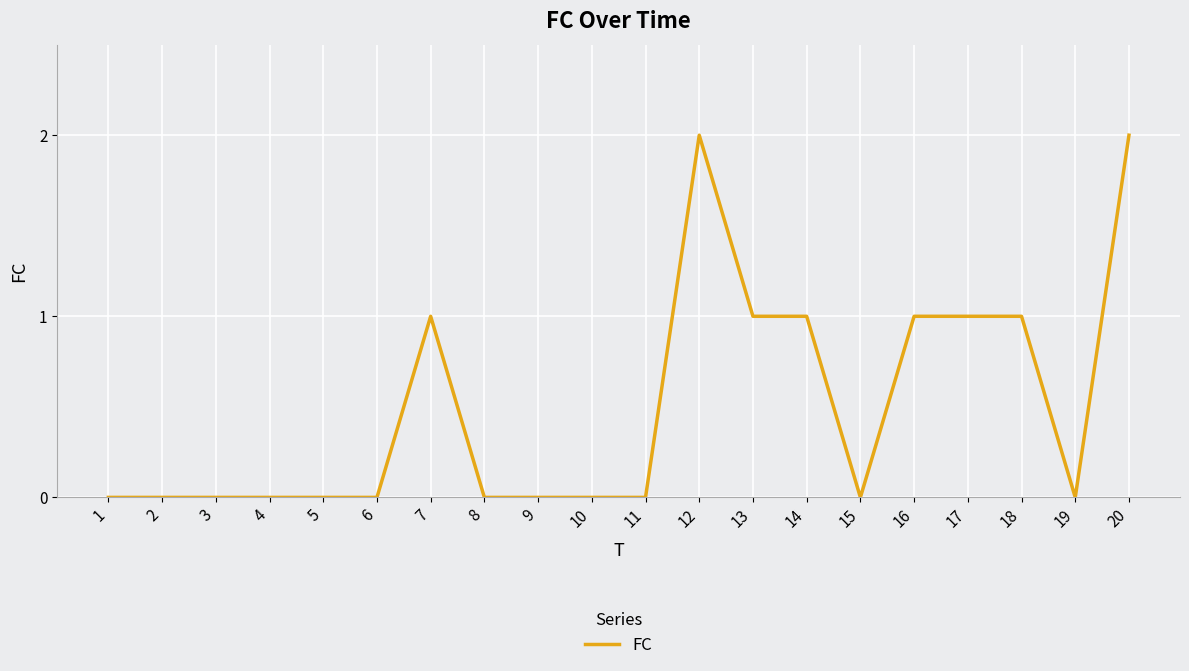

Is it true that the value at 9 is -1?

False